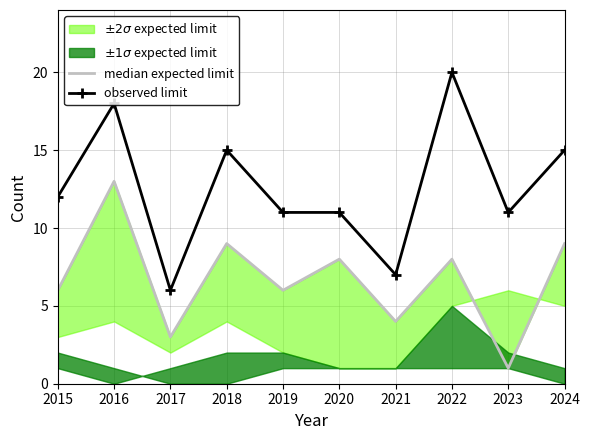

At how many categories does at least one series exceed 19?

1